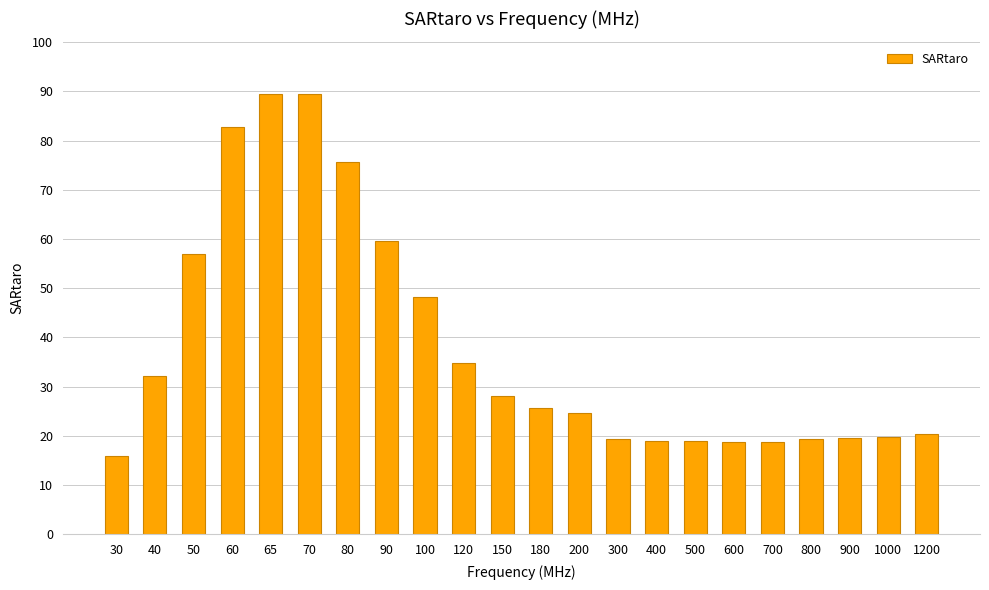

At which label does the data first exceed 25?

40